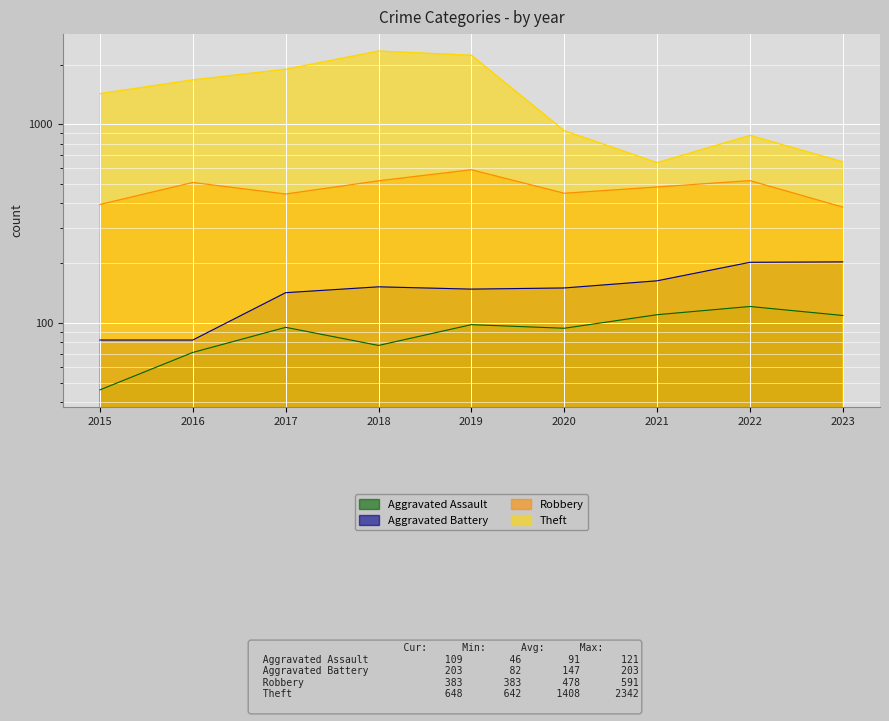

List the series in order of their peak value, lowest first.

Aggravated Assault, Aggravated Battery, Robbery, Theft